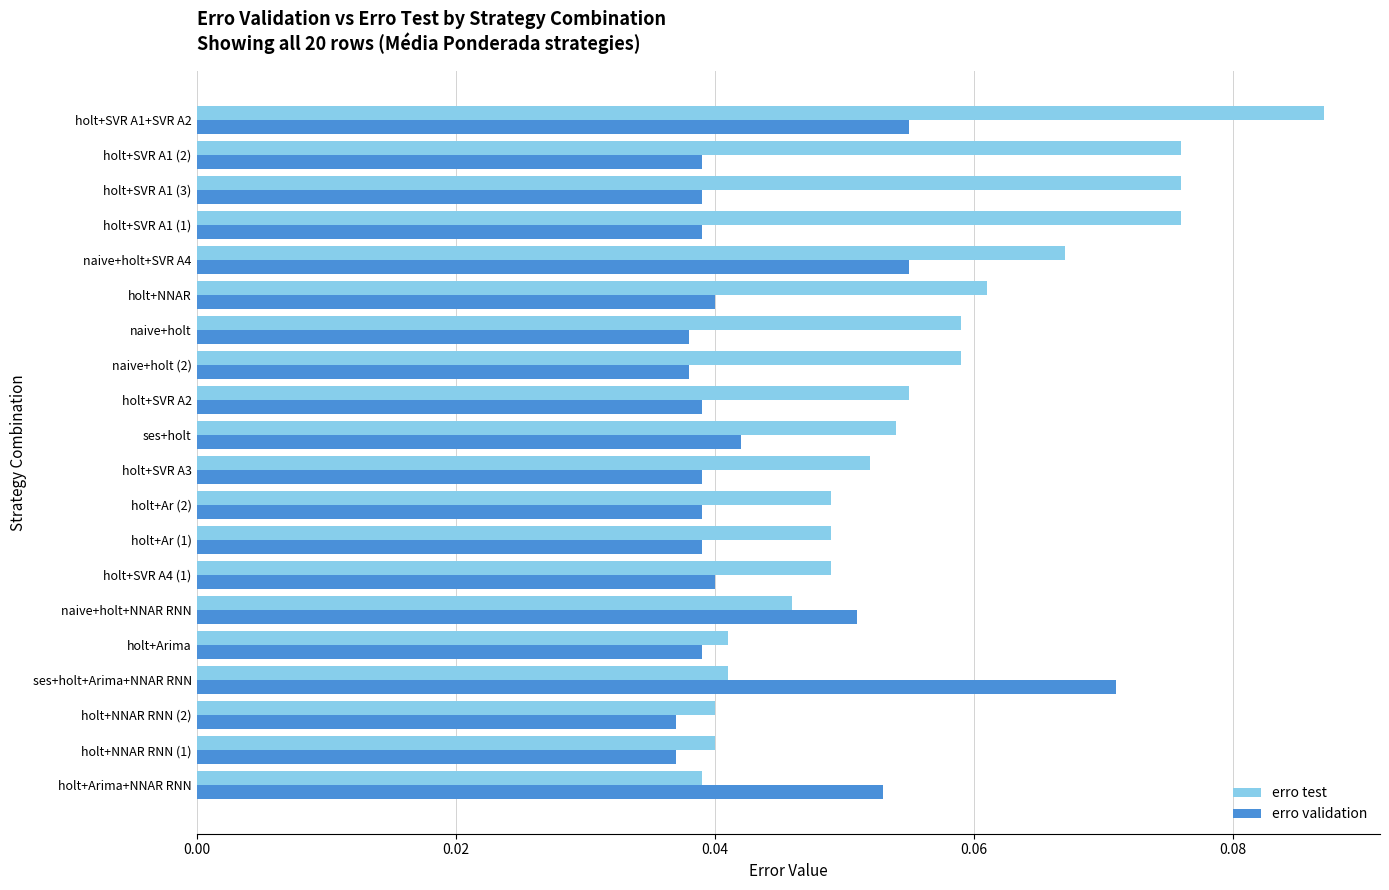

What are all the series names shown in the legend?

erro test, erro validation